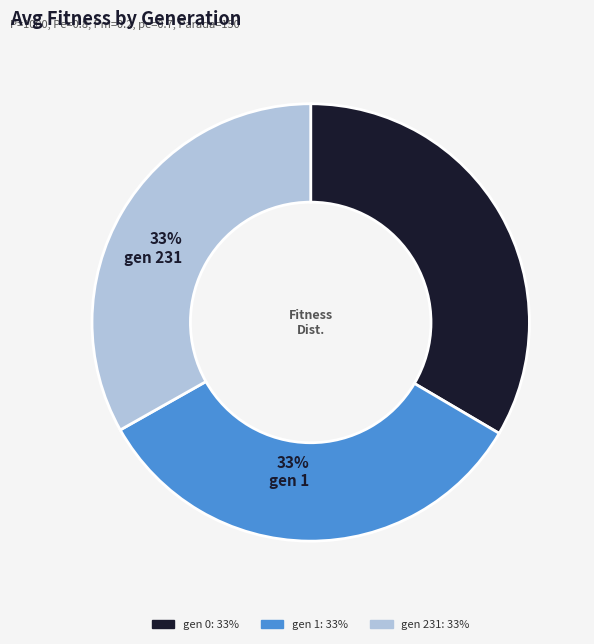

Combined, do gen 1 and gen 231 account for over 50%?

Yes